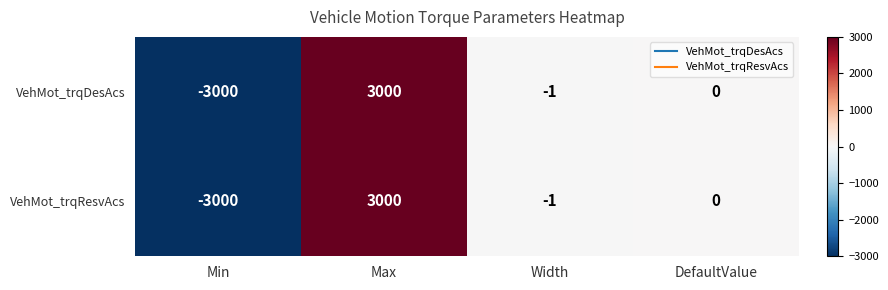

What is the sum of the VehMot_trqResvAcs values at Width and Max?

2999